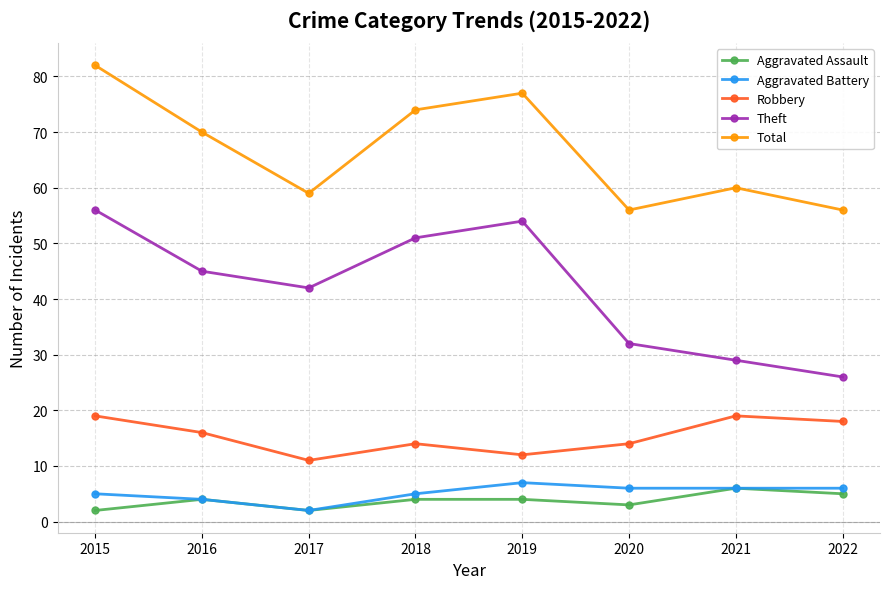

Does the chart have visible grid lines?

Yes